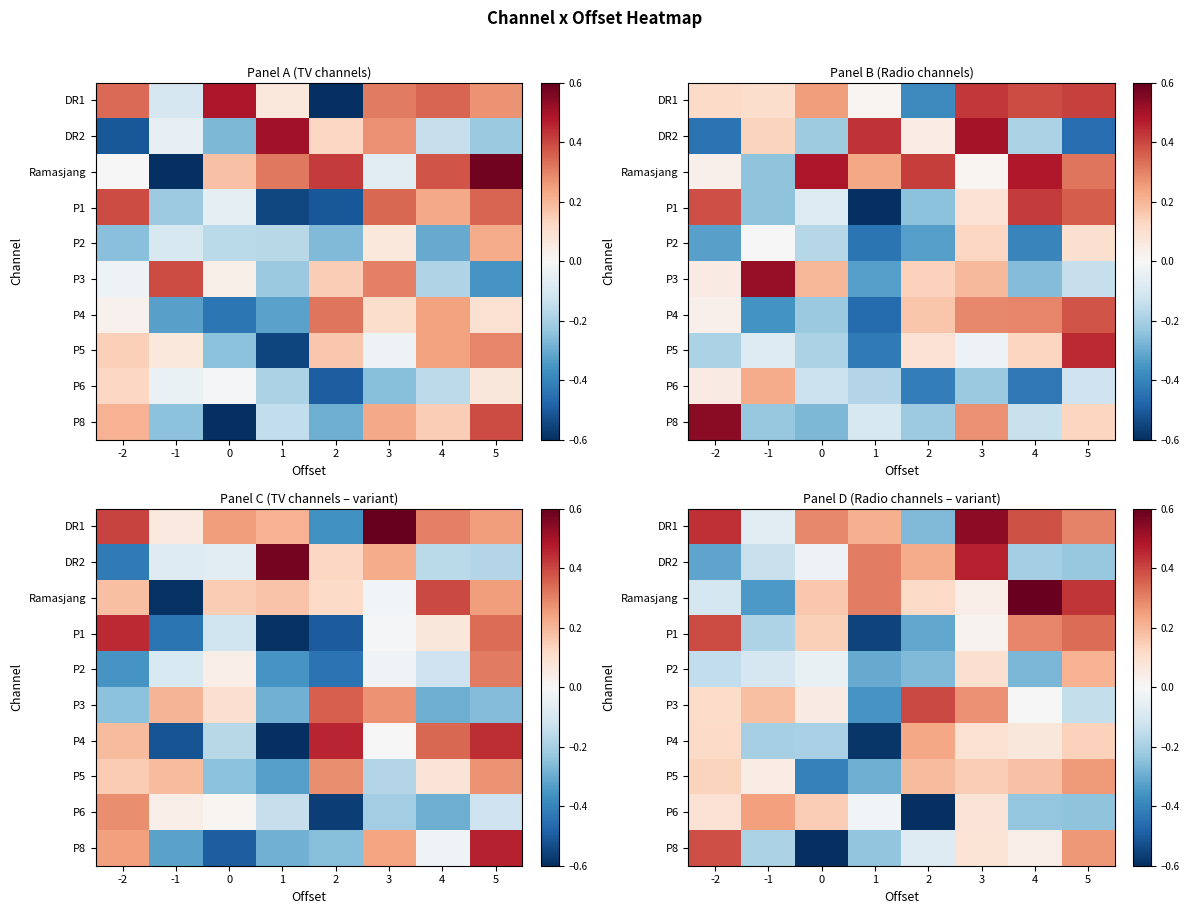

At which label is P3 closest to 0?

4